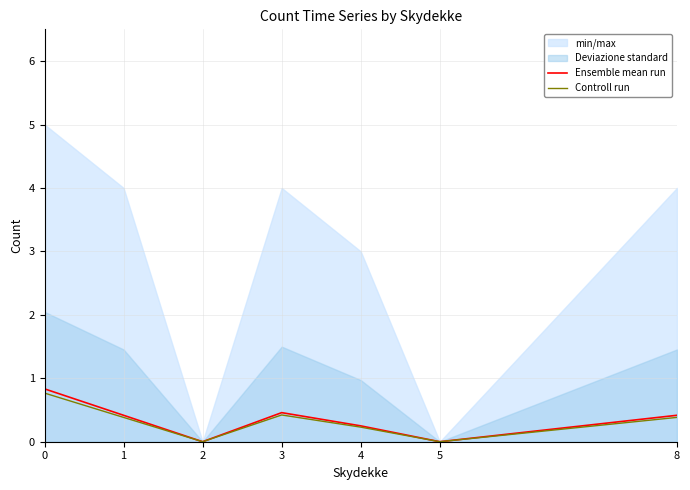

True or false: Controll run and Ensemble mean run cross at least once.

False